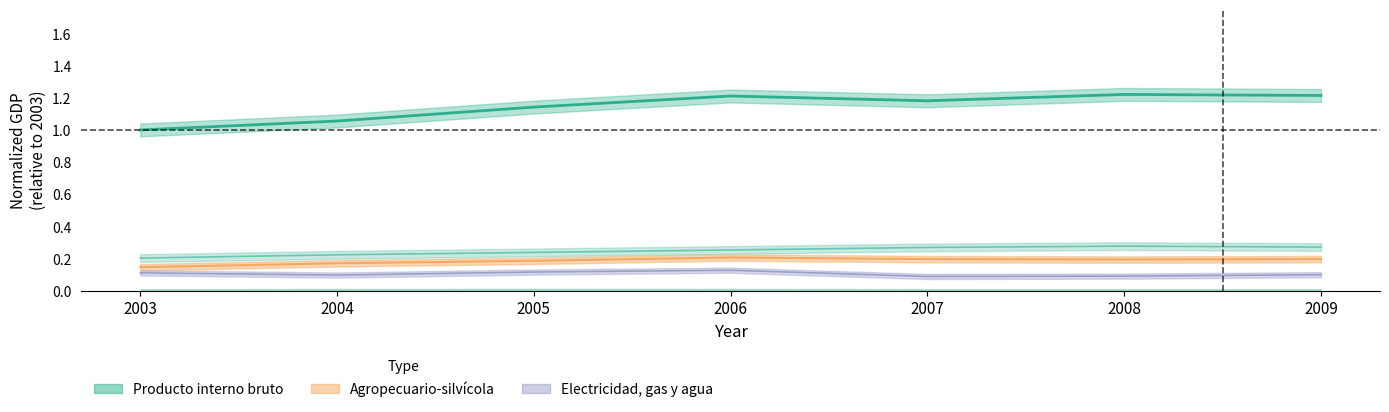

What is the difference between the maximum and minimum values in the Agropecuario-silvícola series?

0.1